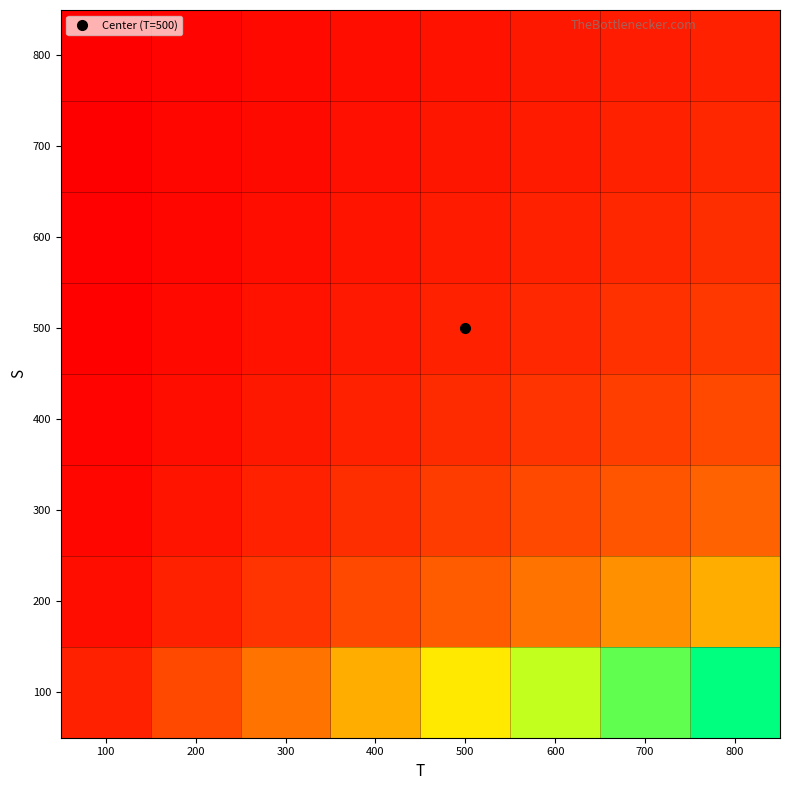

What is the maximum value shown in the chart?

1.0